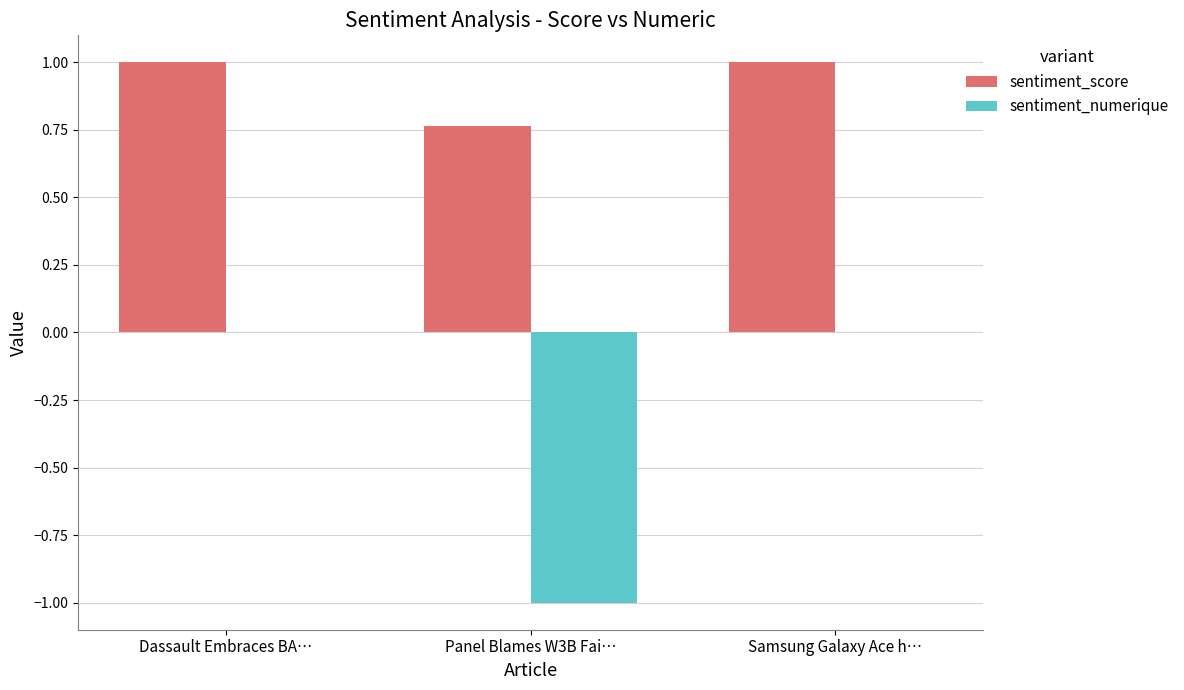

Which series changed the most between Dassault Embraces BA… and Panel Blames W3B Fai…?

sentiment_numerique